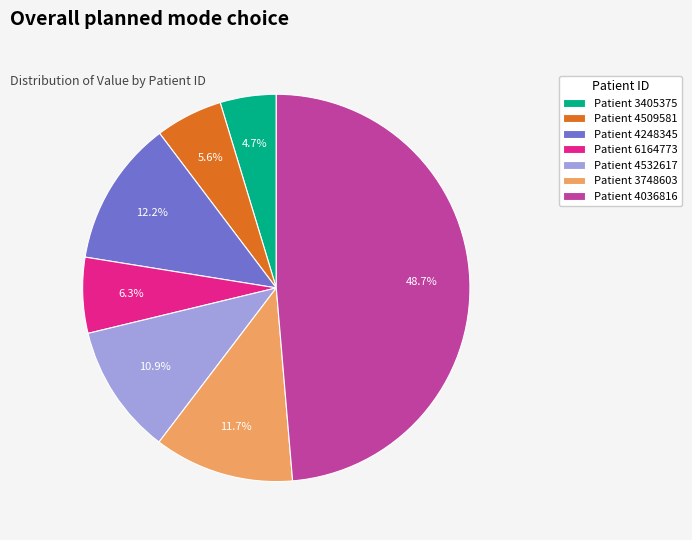

What is the smallest slice in the pie chart?

Patient 3405375